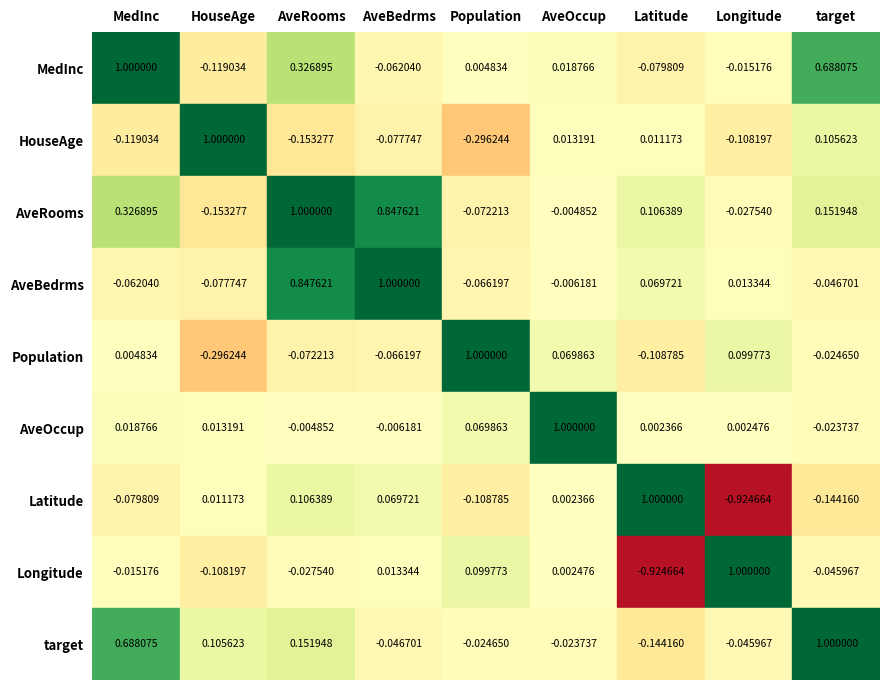

At which label does AveRooms reach its minimum?

HouseAge